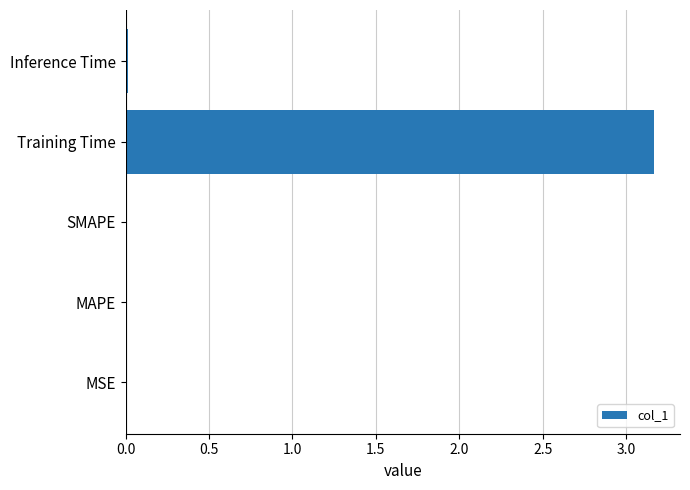

True or false: the data shows 0.0 at MSE.

True